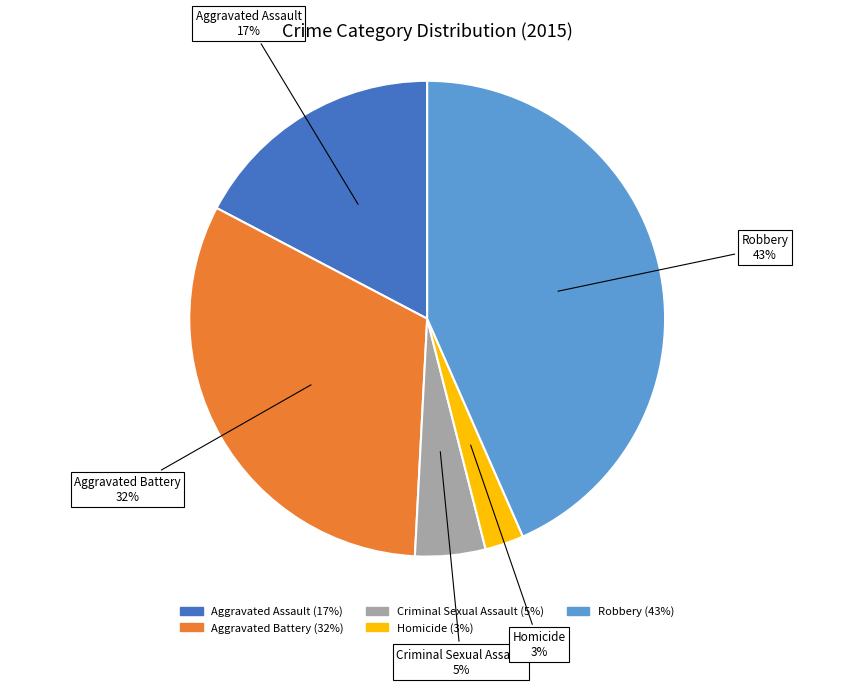

Which category has the biggest portion of the pie?

Robbery